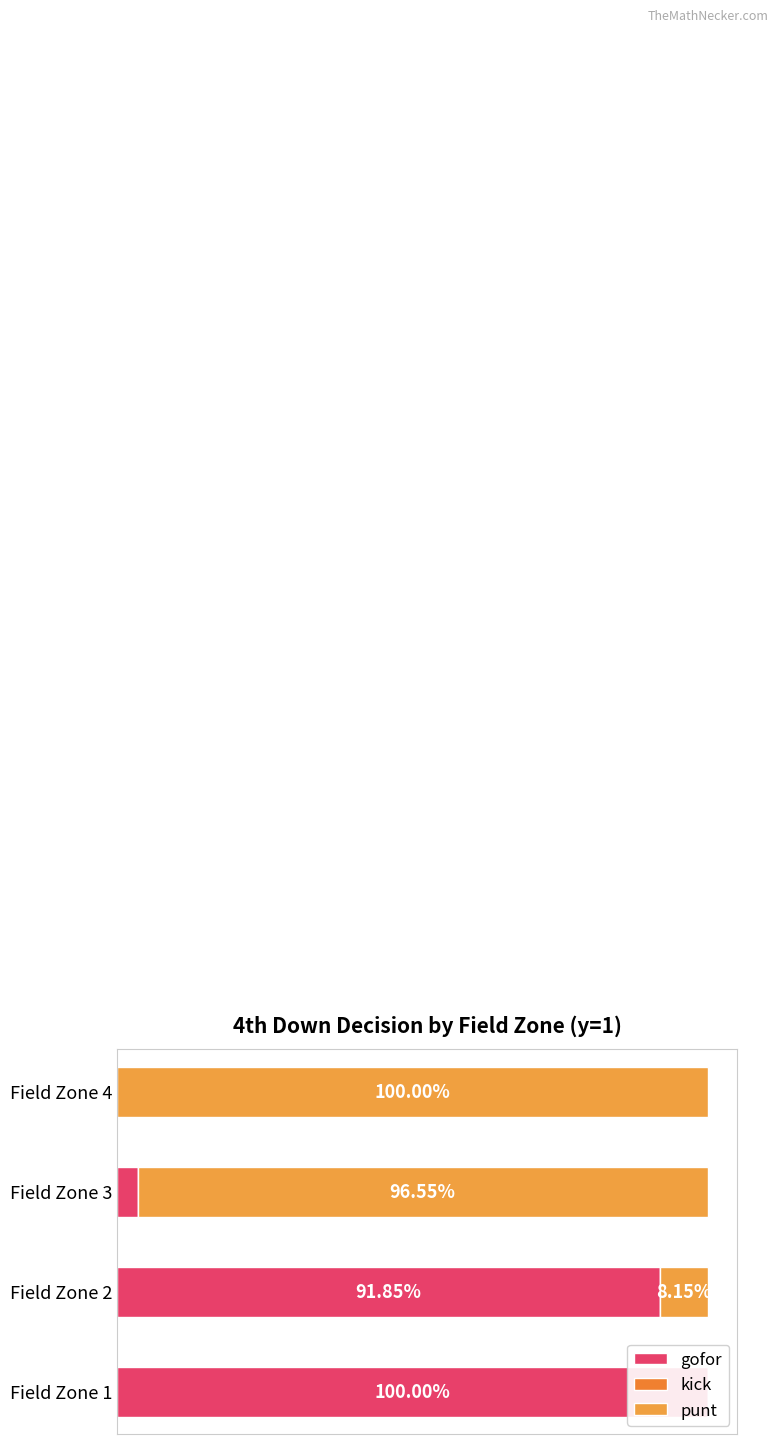

How many bars are there in total?

12